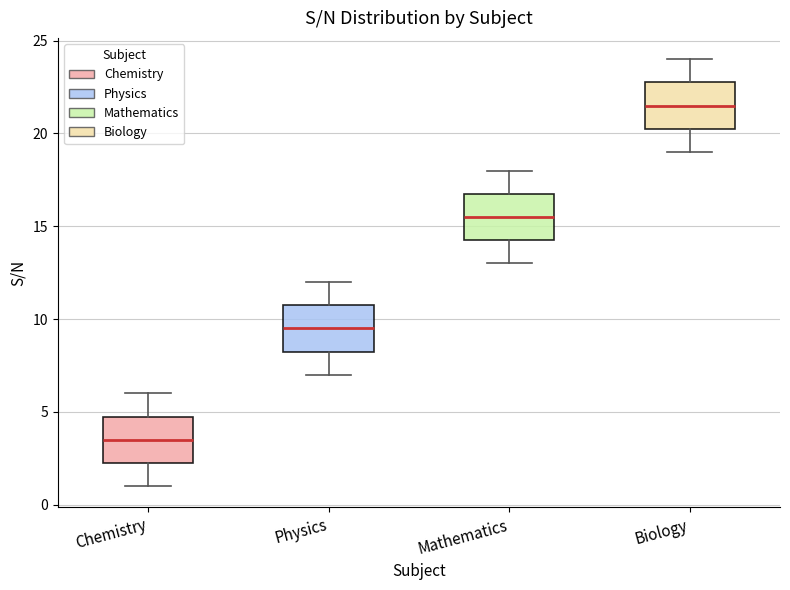

Where is the upper edge of the box for Biology on the y-axis? The values are not printed on the chart, so give them approximately, as read against the axis.

23.0